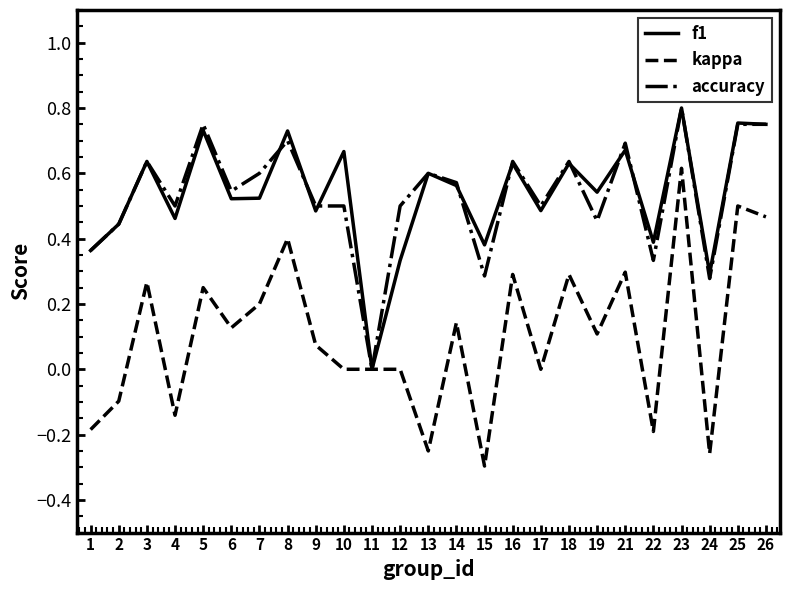

Between 15 and 21, which series saw the biggest shift?

kappa